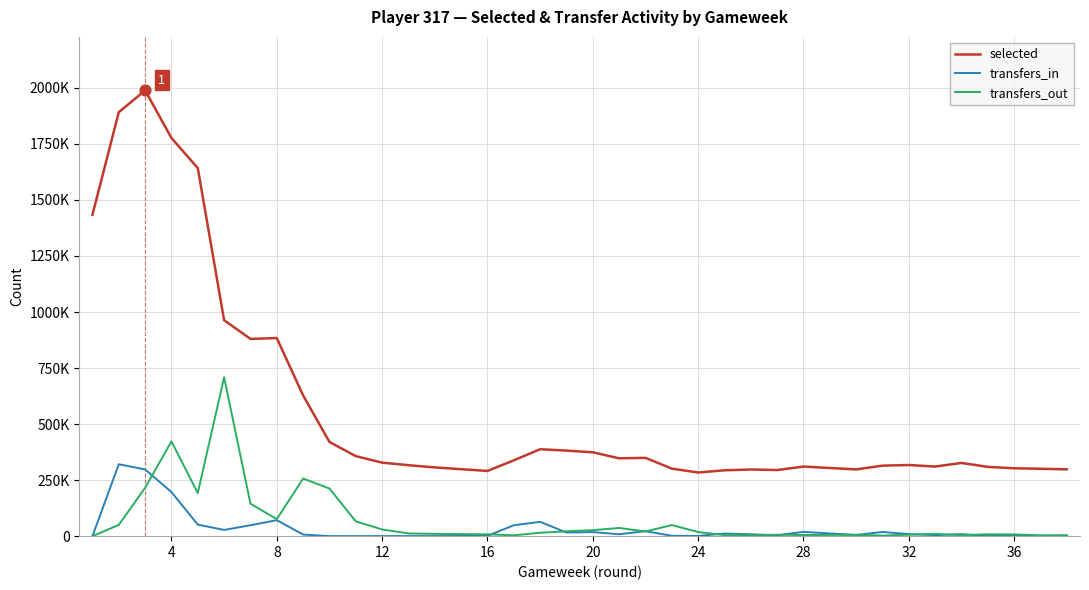

Which series has the largest Y range (max minus min)?

selected